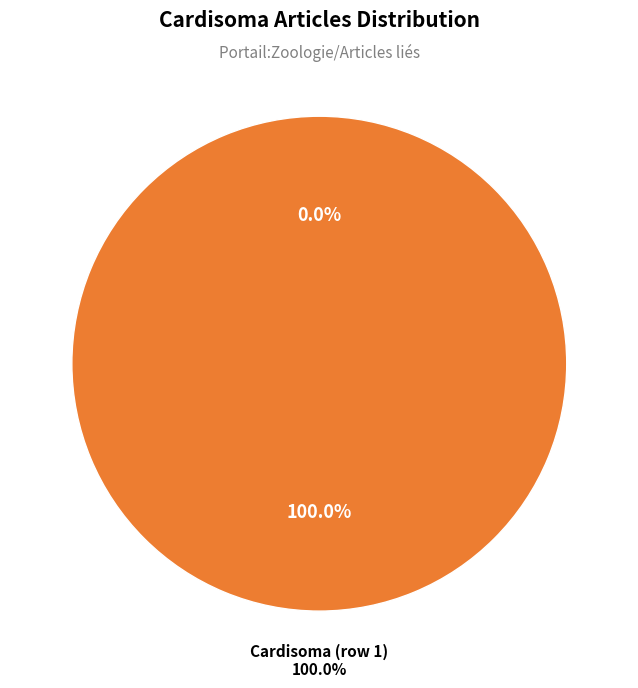

Combined, what portion of the pie is Cardisoma (row 1) and Cardisoma (row 0)?

100.0%